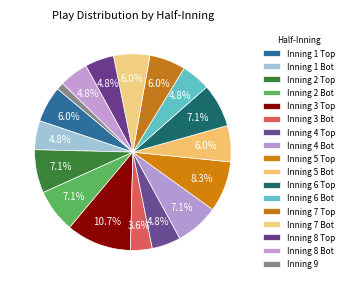

Which category has the biggest portion of the pie?

Inning 3 Top